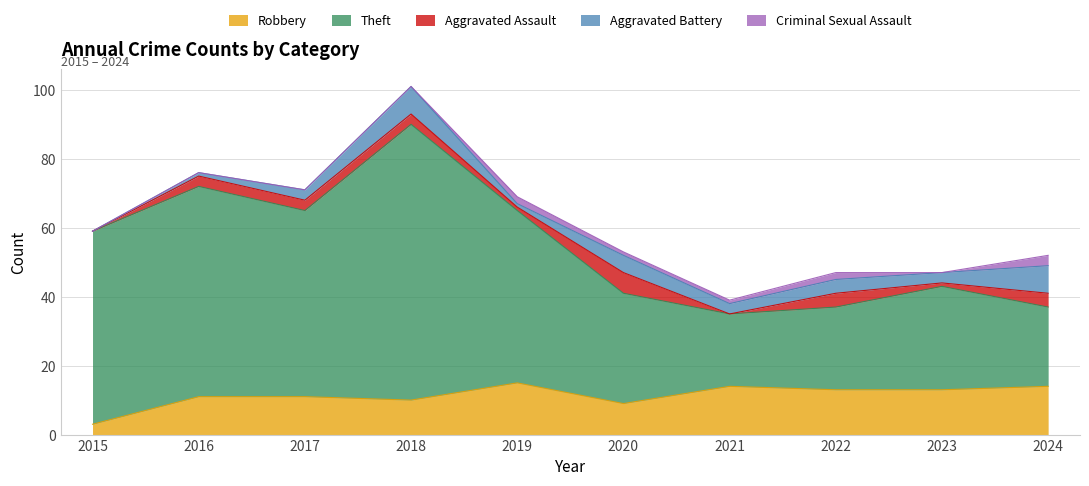

At 2021, list the series in order from largest to smallest.

Theft, Robbery, Aggravated Battery, Criminal Sexual Assault, Aggravated Assault